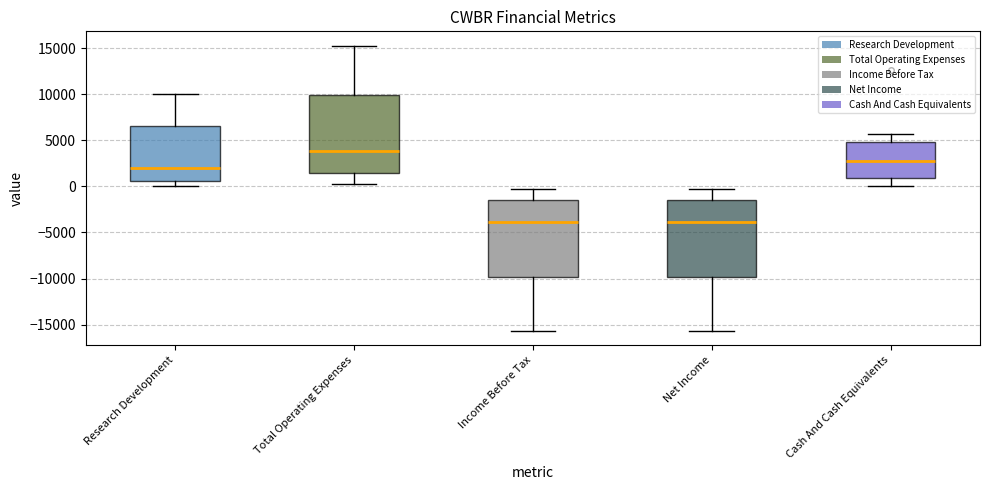

Reading left to right, transcribe this box plot: for each box, give where its median line is, the range the box spans, and where its two whiskers end, as read against the y-axis. The values are not printed on the chart, so give them approximately, as read against the axis.

Research Development: median 2000, box 500 to 6500, whiskers 0 to 10000
Total Operating Expenses: median 4000, box 1500 to 10000, whiskers 500 to 15500
Income Before Tax: median -4000, box -10000 to -1500, whiskers -15500 to -500
Net Income: median -4000, box -10000 to -1500, whiskers -15500 to -500
Cash And Cash Equivalents: median 3000, box 1000 to 5000, whiskers 0 to 5500